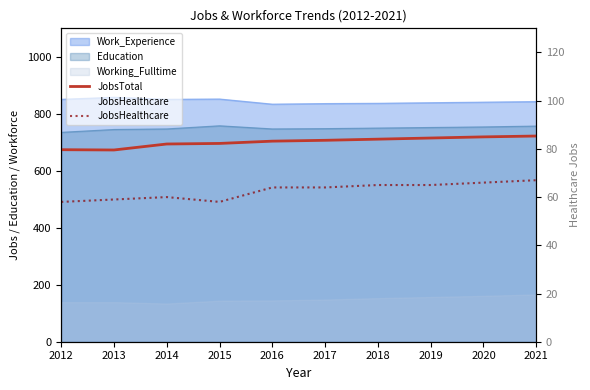

At which label does JobsHealthcare reach its peak?

2021